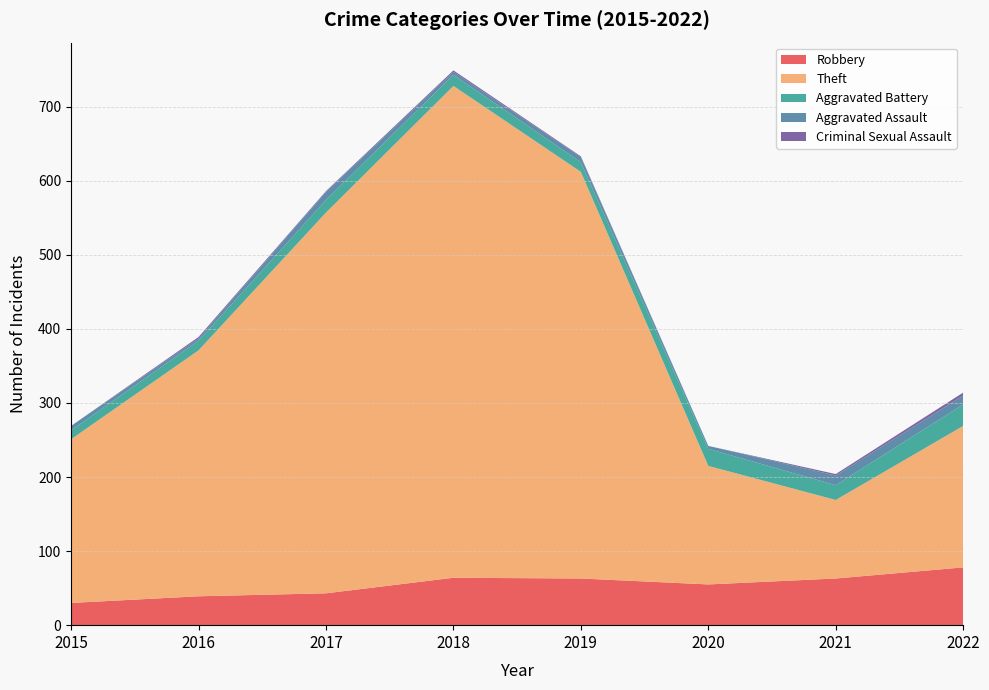

Reading left to right, what are all the values shown in this chart?

Robbery: 30	39	43	64	63	55	63	78
Theft: 221	332	514	664	549	160	106	191
Aggravated Battery: 12	13	17	15	13	23	20	29
Aggravated Assault: 6	3	11	4	7	4	13	12
Criminal Sexual Assault: 0	2	1	2	1	0	2	4